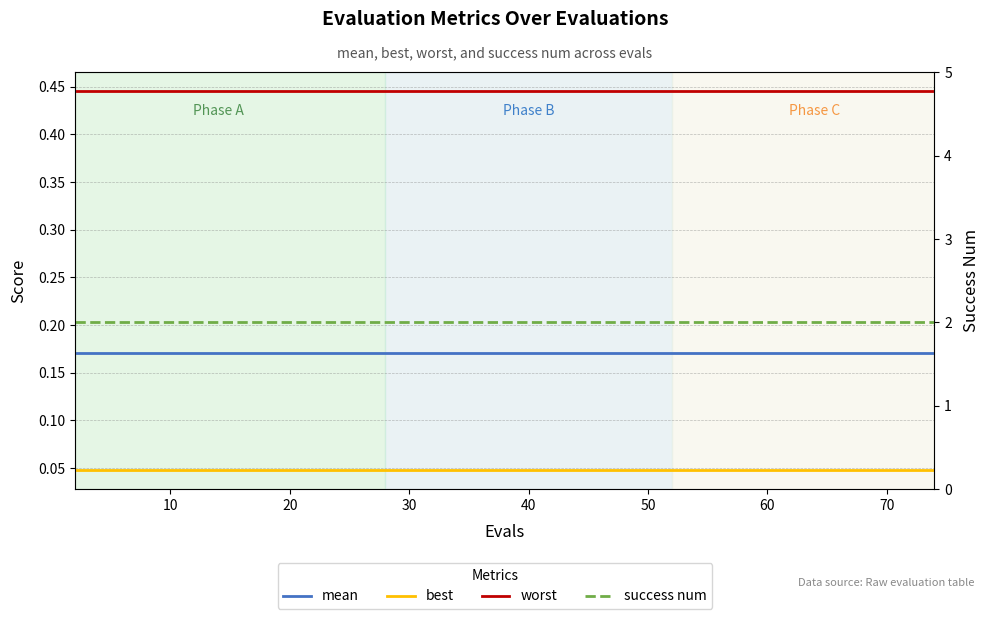

What is the highest value of the mean series?

0.2